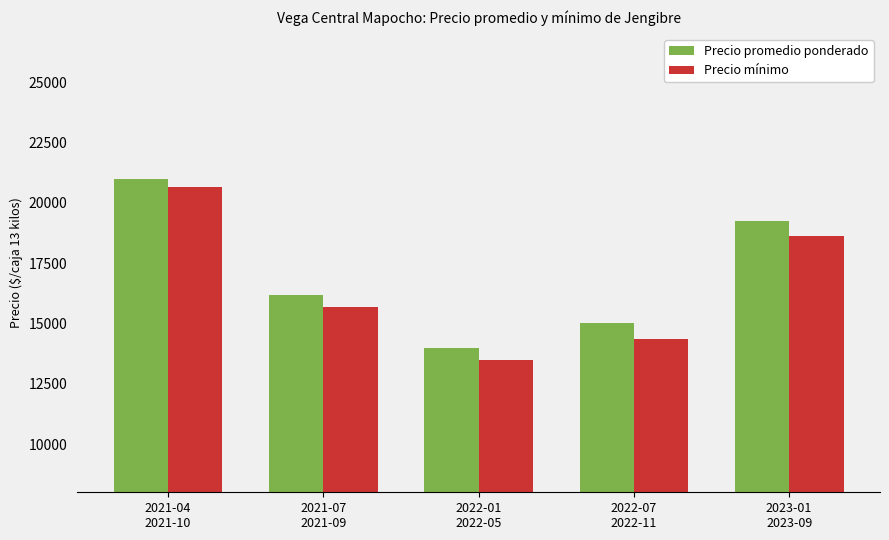

Reading left to right, list all the values displayed in this chart.

Precio promedio ponderado: 21000	16167	13996	15009	19250
Precio mínimo: 20667	15667	13500	14333	18625